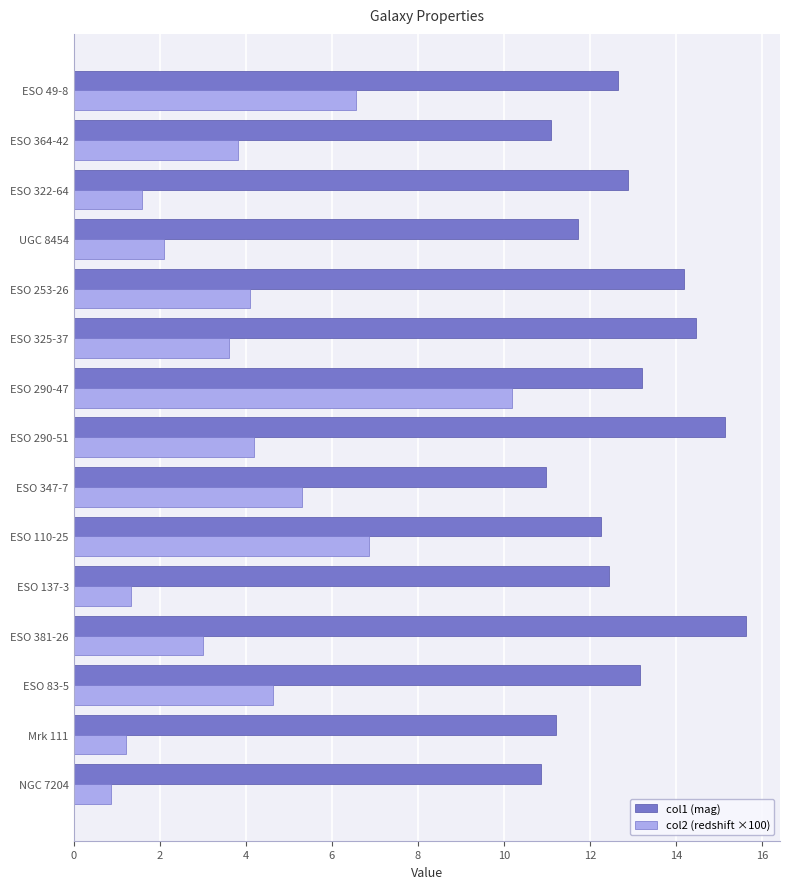

What is the lowest value of the col1 (mag) series?

10.9